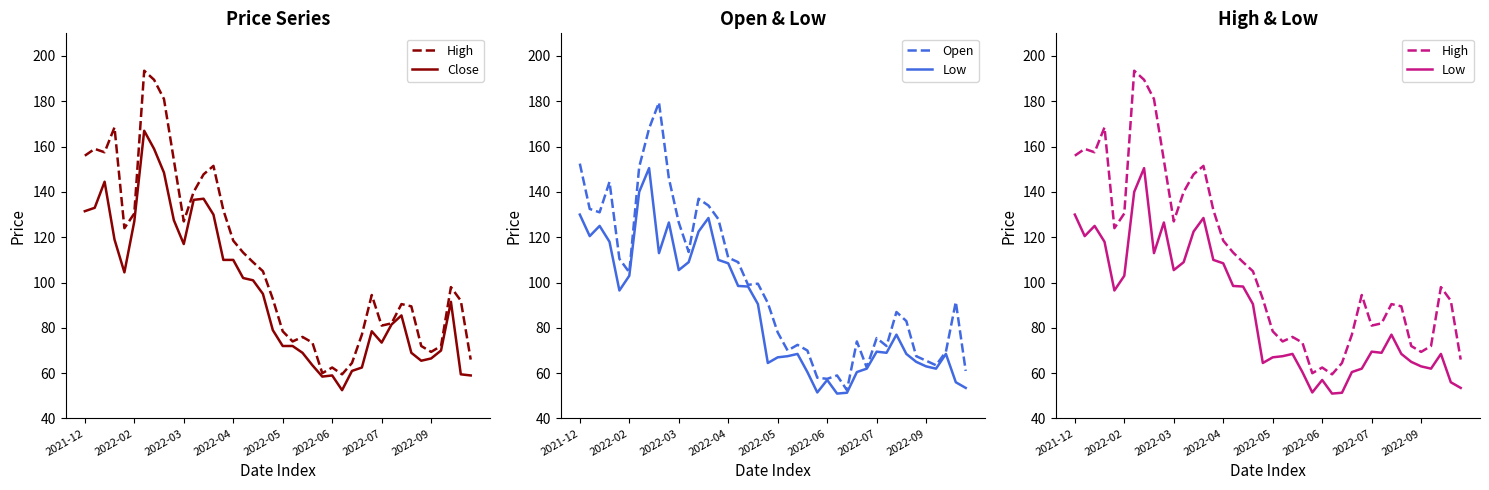

Is the value of Open at 2022-05 greater than the value of Close at 28?

Yes